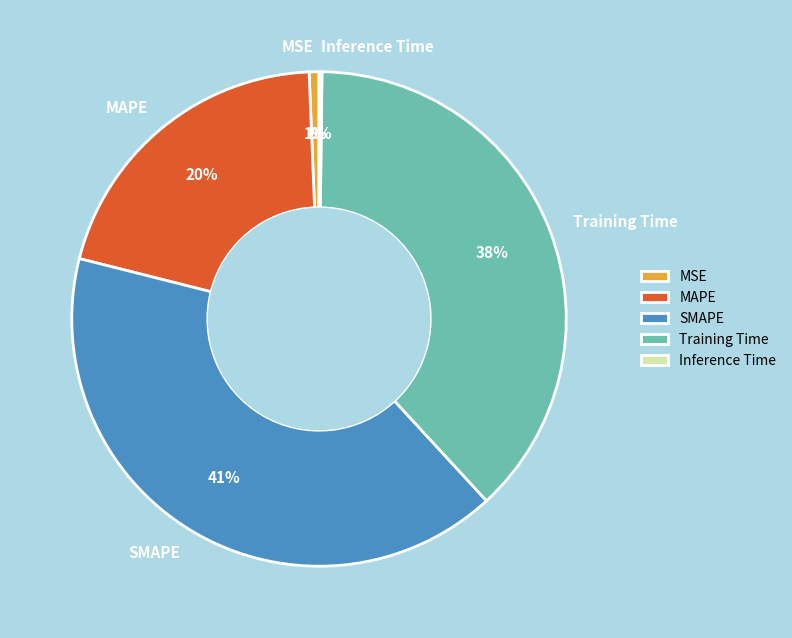

To the nearest percent, what percentage of the pie is Training Time?

38%